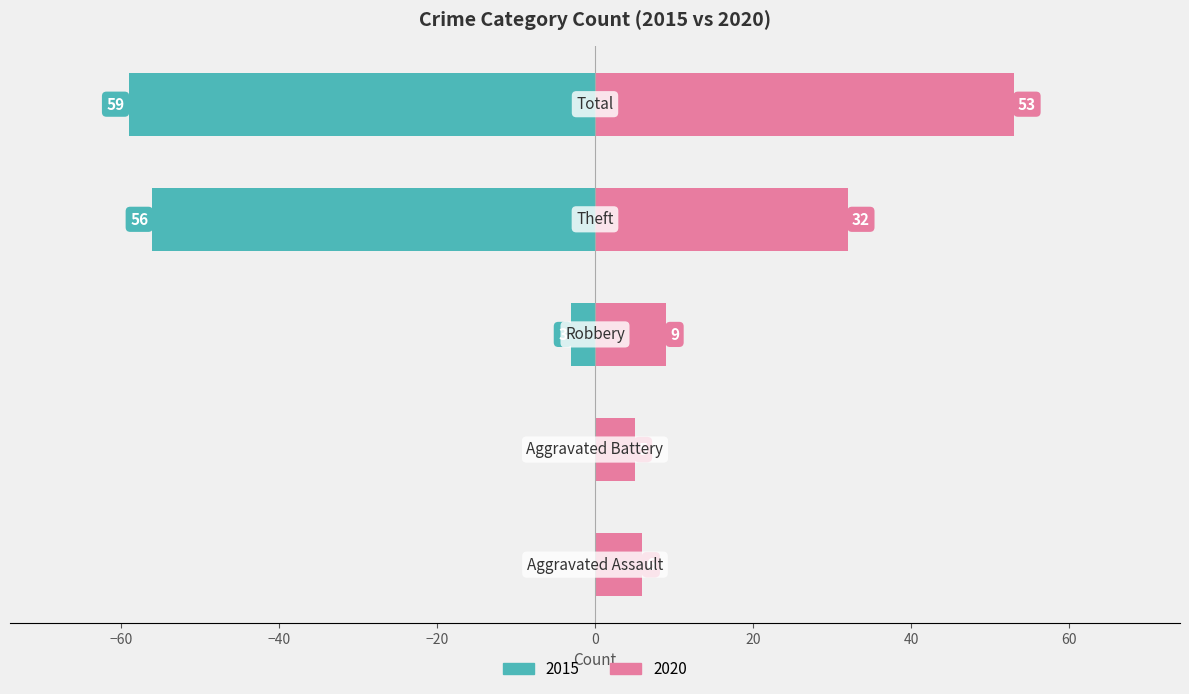

How many values in the 2020 series exceed 9?

2